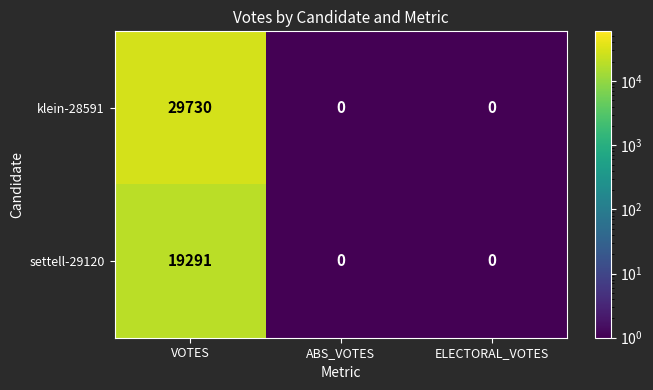

List the series in order of their peak value, lowest first.

settell-29120, klein-28591